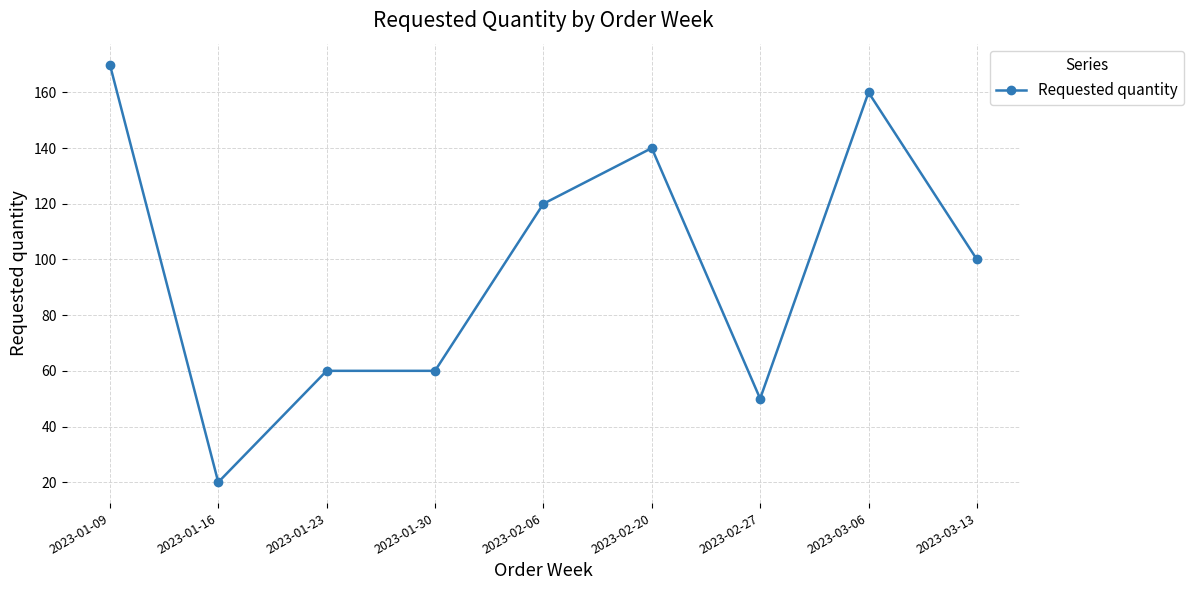

What is the maximum value shown in the chart?

170